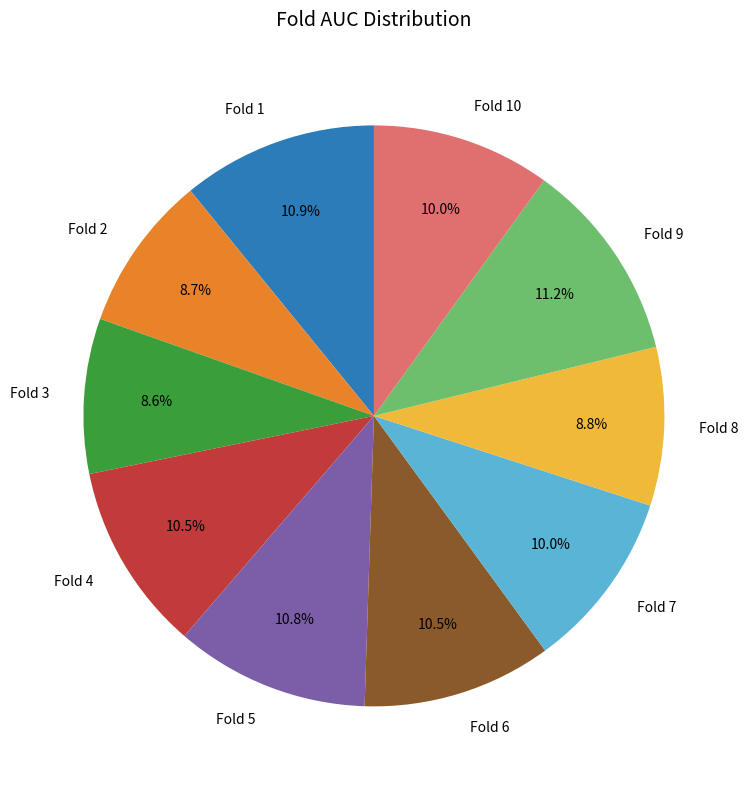

To the nearest percent, what is the combined percentage of Fold 8 and Fold 3?

17%